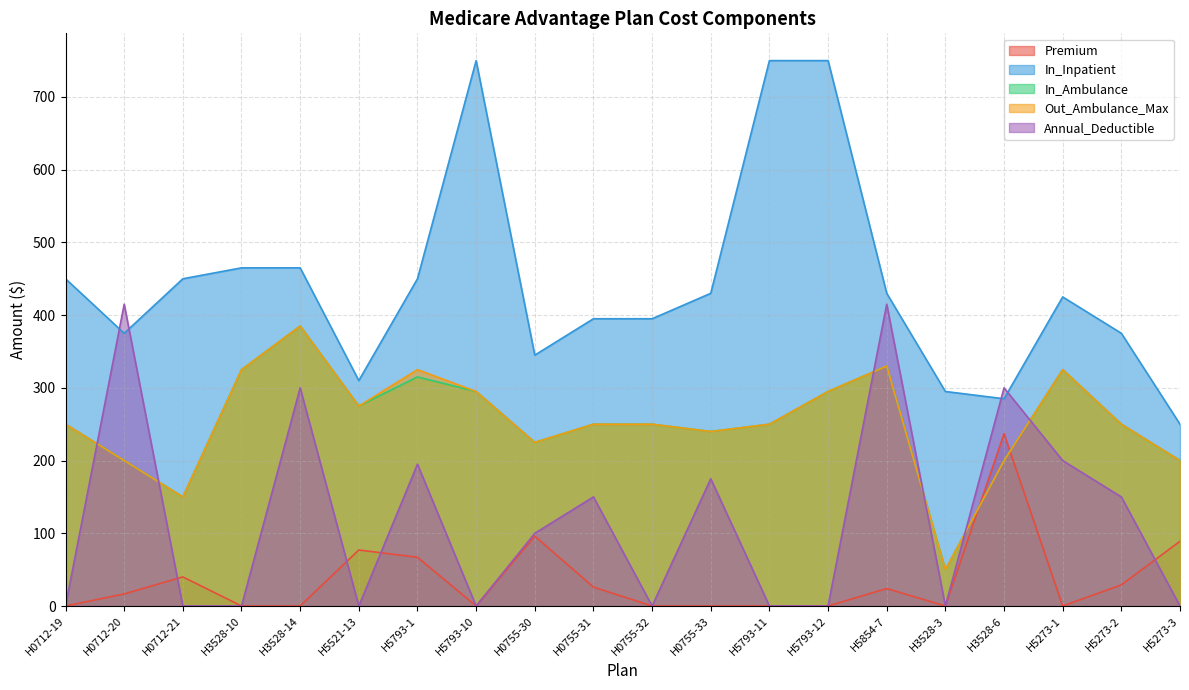

What is the label of the 15th point from the right?

H5521-13